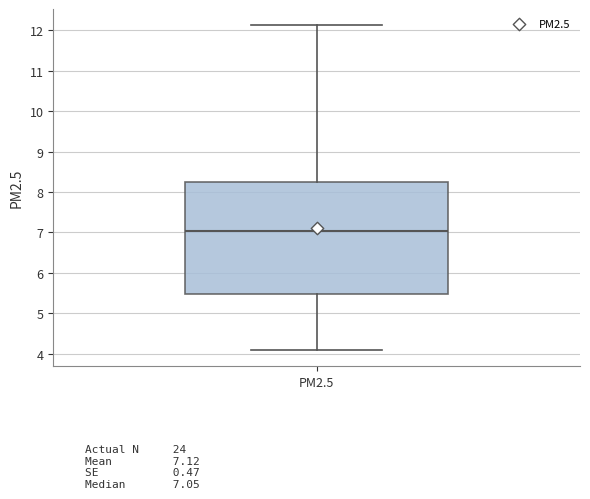

Read this box plot against the y-axis: the position of the median line, the range covered by the box, and the ends of both whiskers. The values are not printed on the chart, so give them approximately, as read against the axis.

median 7.0, box 5.5 to 8.3, whiskers 4.1 to 12.1